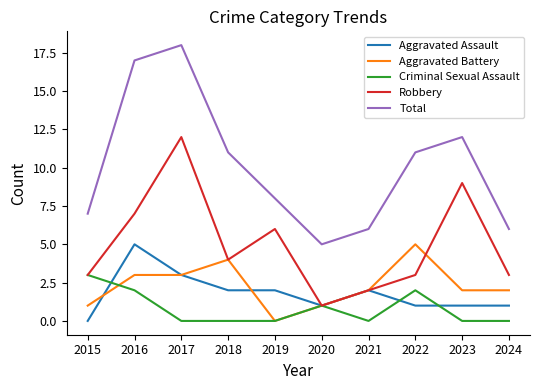

What are all the series names shown in the legend?

Aggravated Assault, Aggravated Battery, Criminal Sexual Assault, Robbery, Total